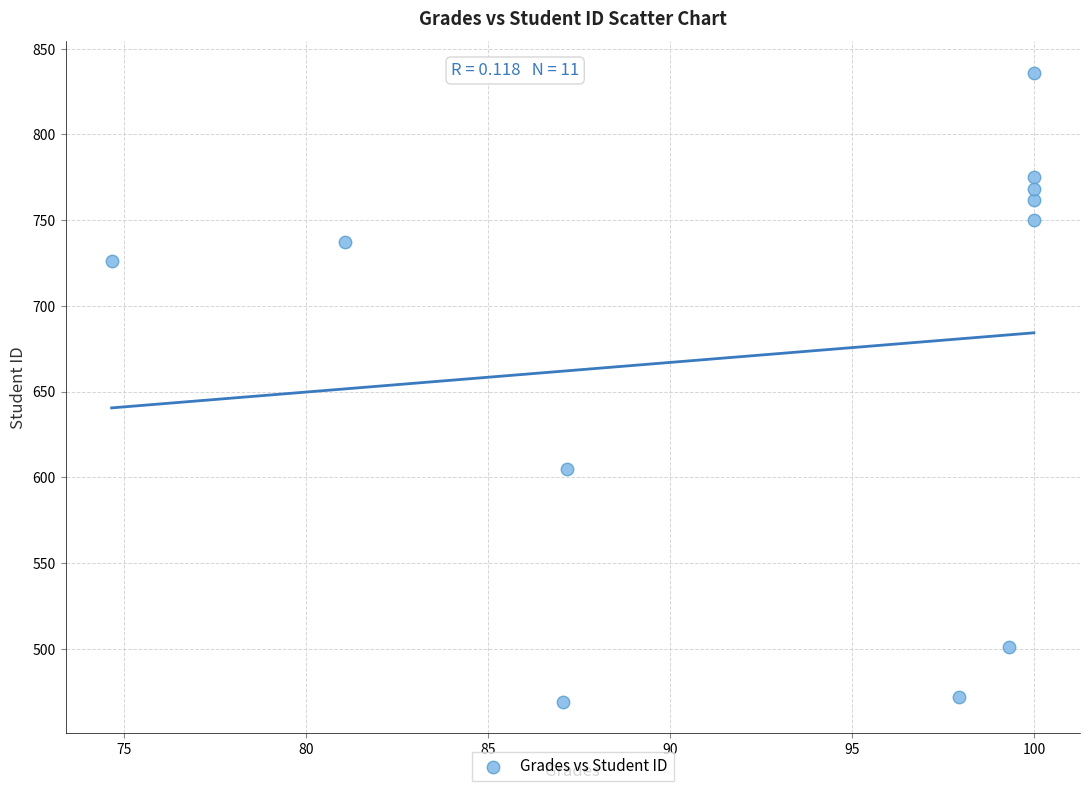

What Y value in the scatter plot is closest to 652?

605